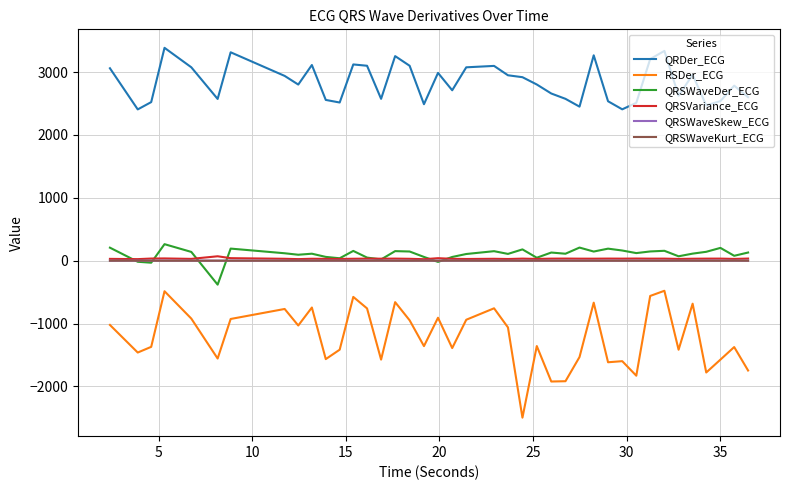

True or false: QRDer_ECG and RSDer_ECG intersect in this chart.

False